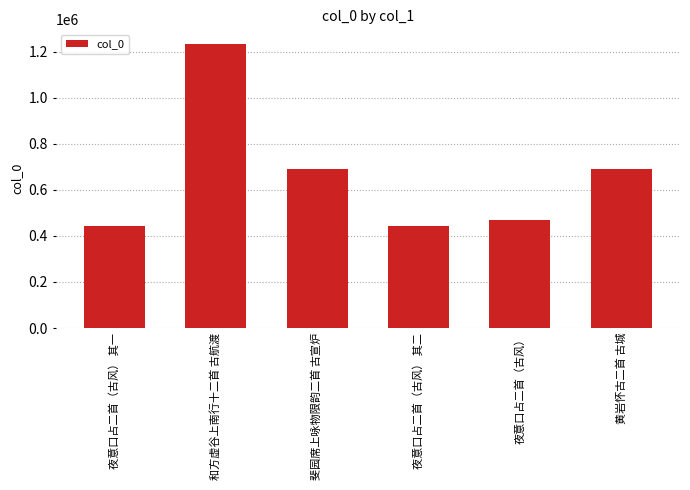

What value does the data have at 夜意口占二首（古风） 其一?

441925